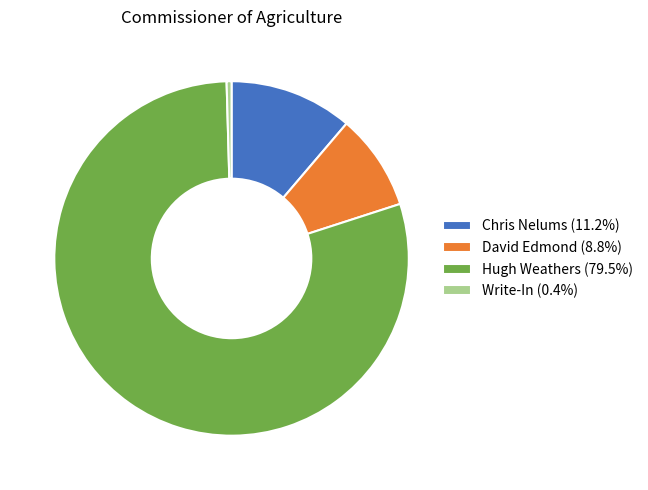

Do David Edmond (8.8%) and Write-In (0.4%) together represent more than half of the pie?

No